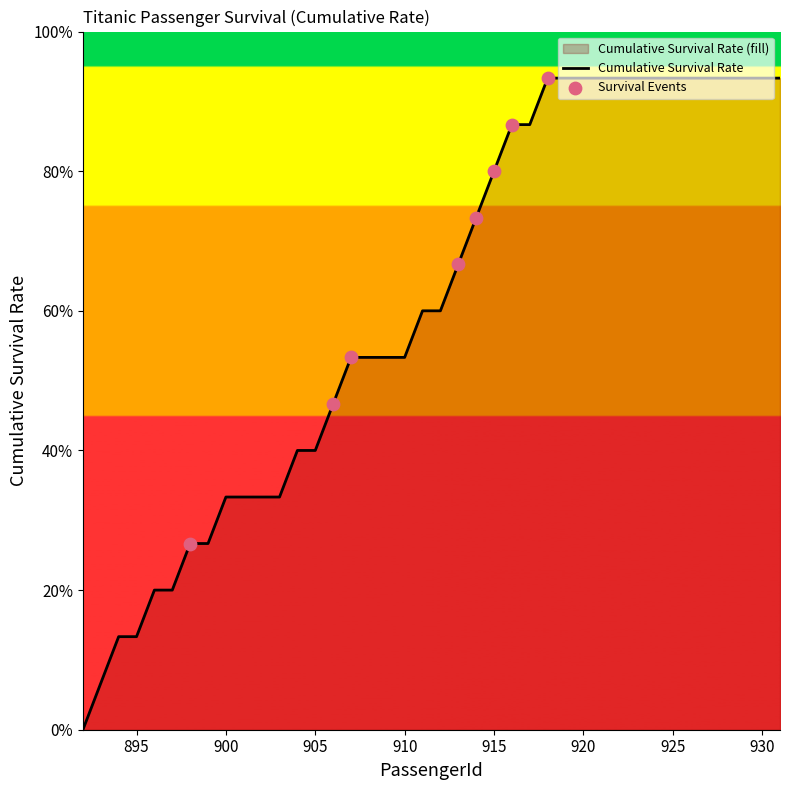

Between 922 and 921, which is larger?

922